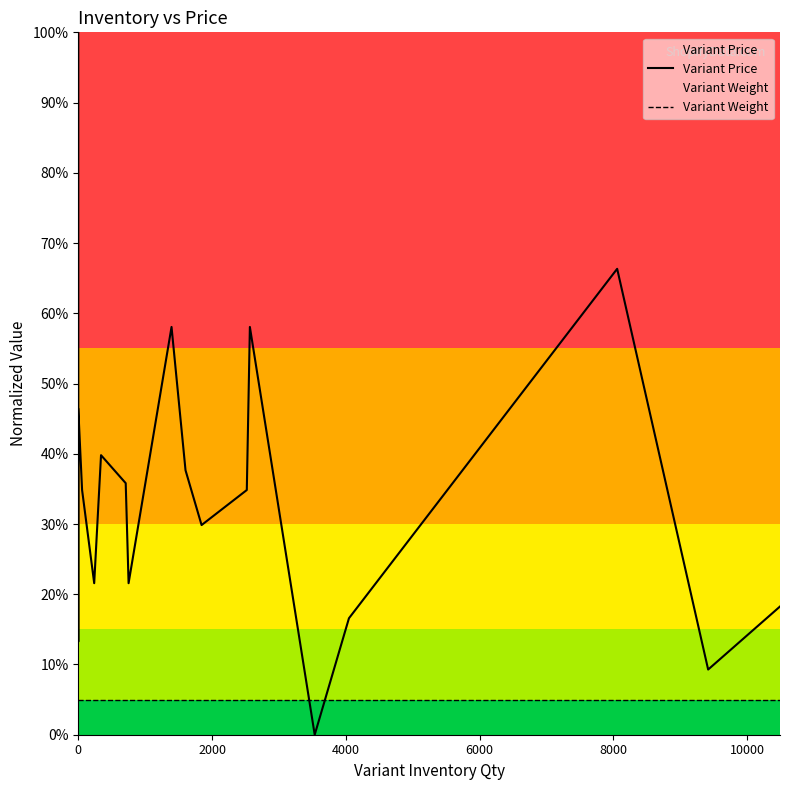

True or false: Variant Weight and Variant Price intersect in this chart.

True